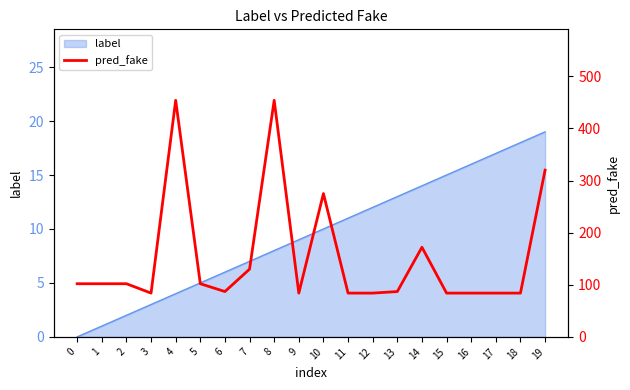

What is the approximate value at 13?

87